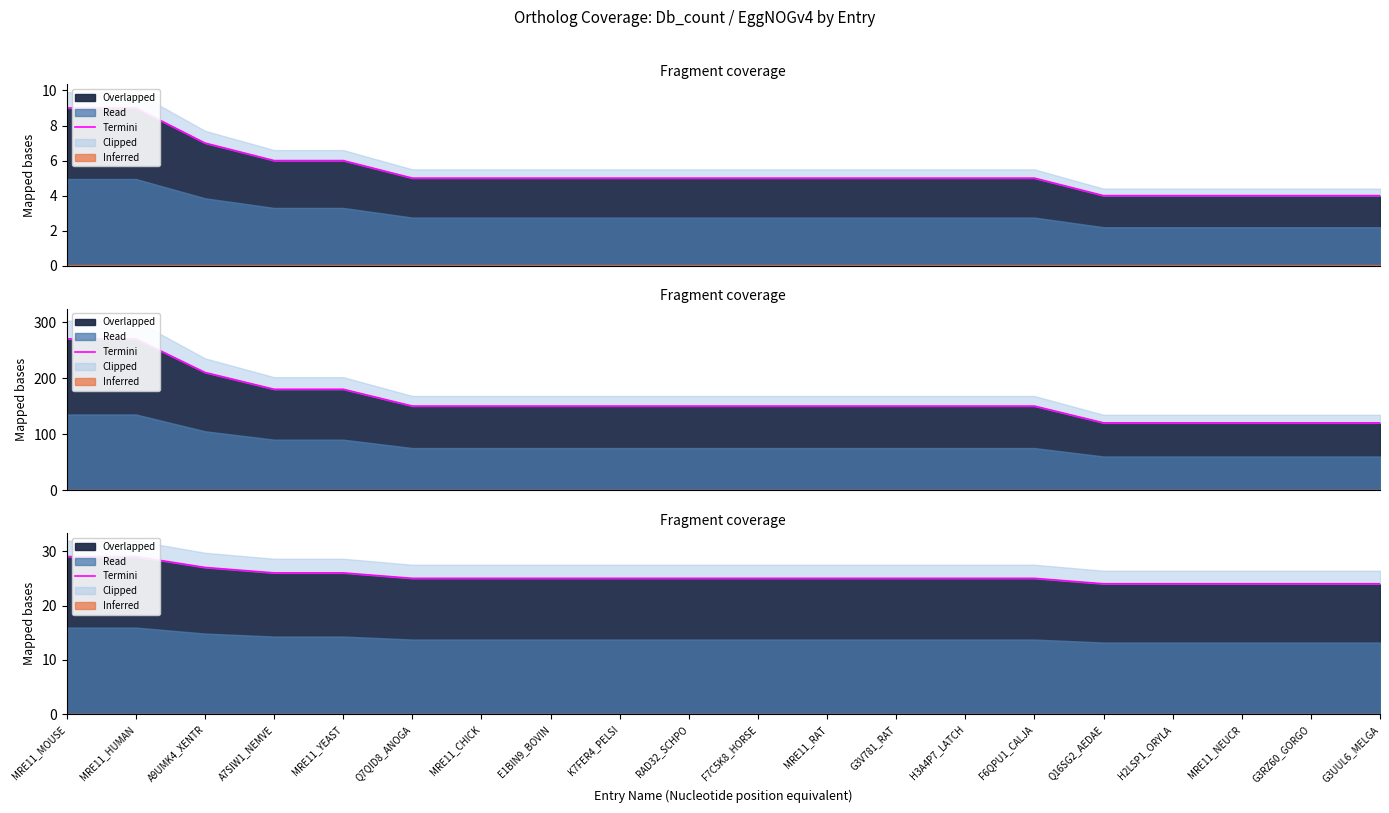

Count the values in the range 25 to 26.

12